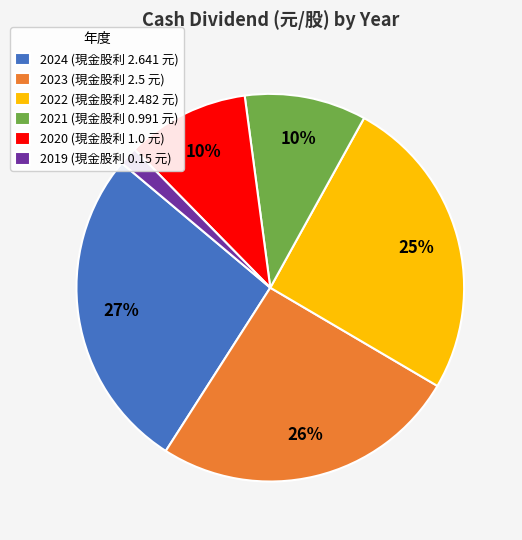

To the nearest percent, what percentage of the pie is 2021?

10%